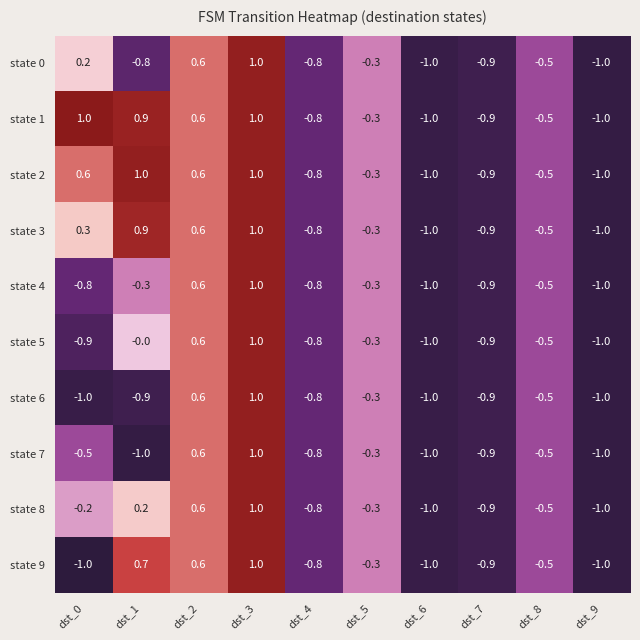

The state 9 series shows 0.1 at dst_2. True or false?

False